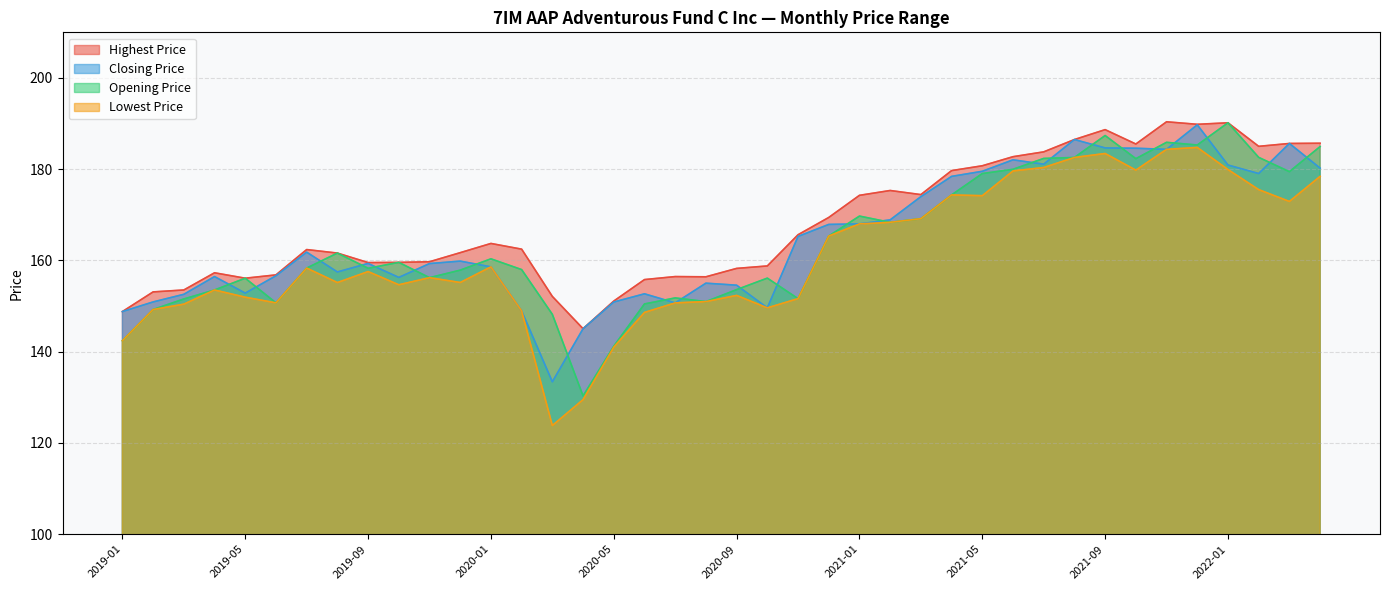

True or false: Highest Price and Lowest Price cross at least once.

False